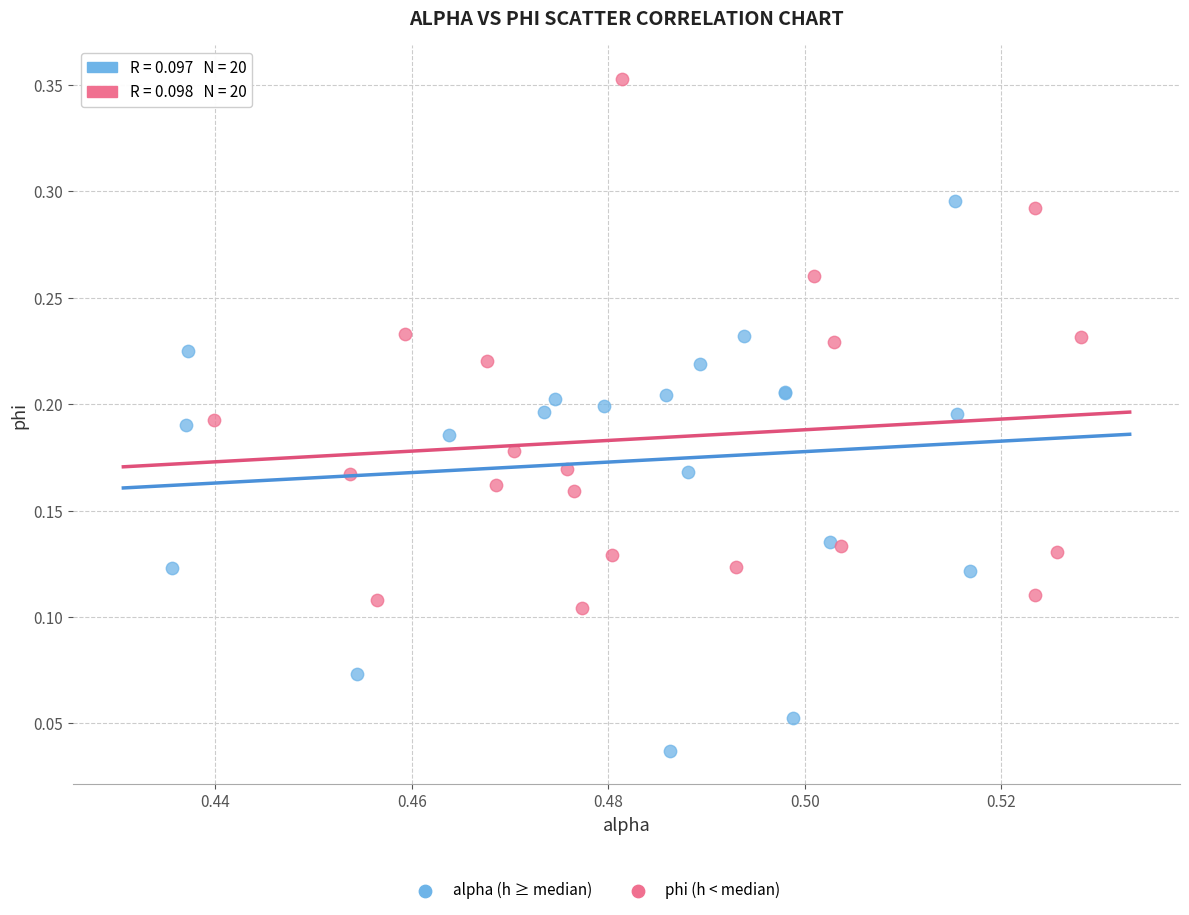

Which series reaches the maximum Y coordinate?

phi (h < median)